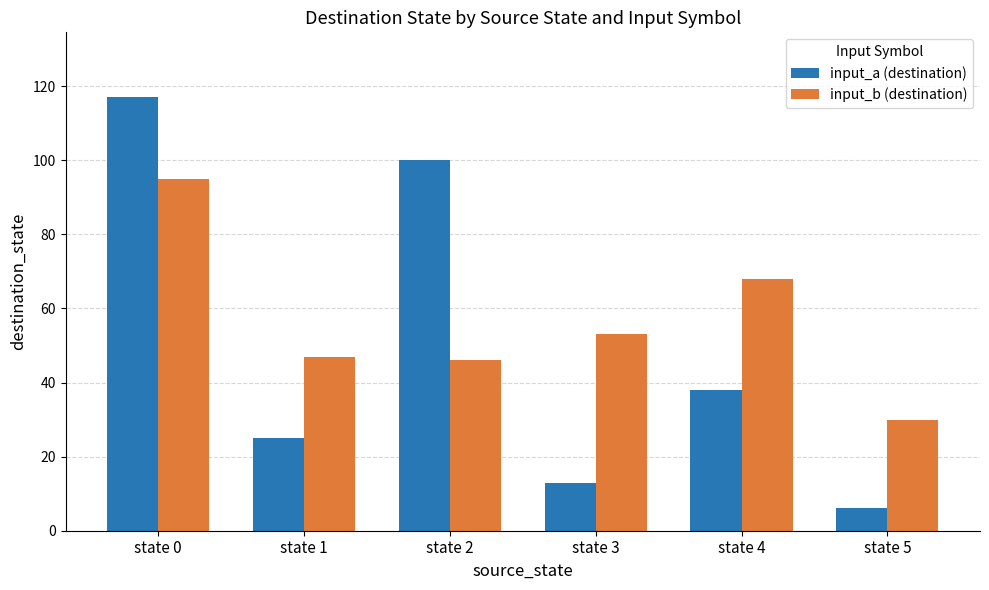

What is the value of the input_a (destination) bar at the 1st from the left?

117